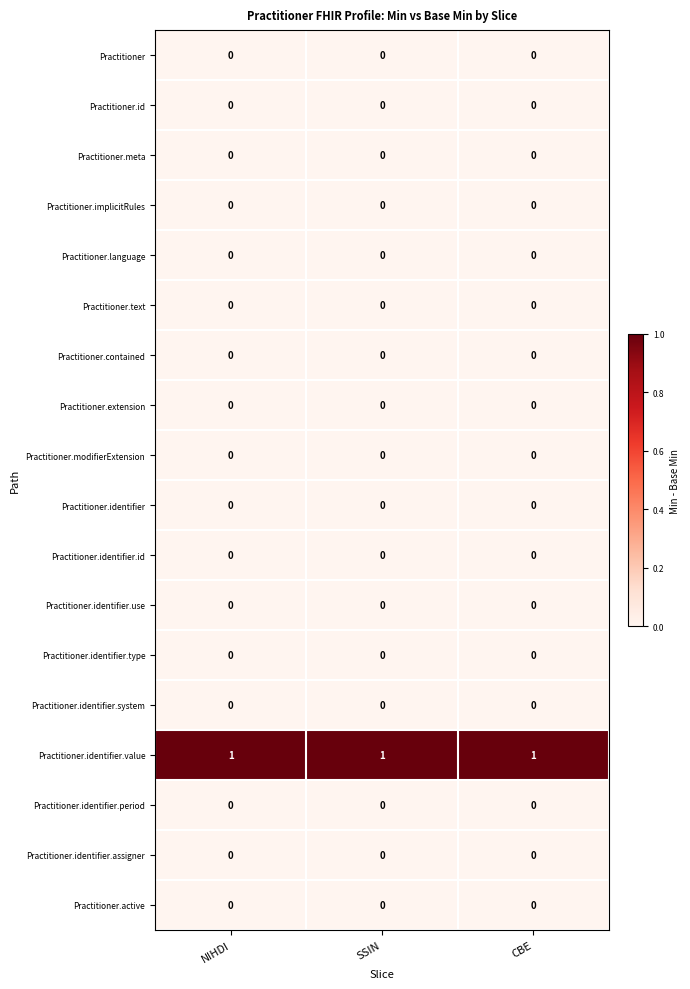

What is the total value across all series at SSIN?

1